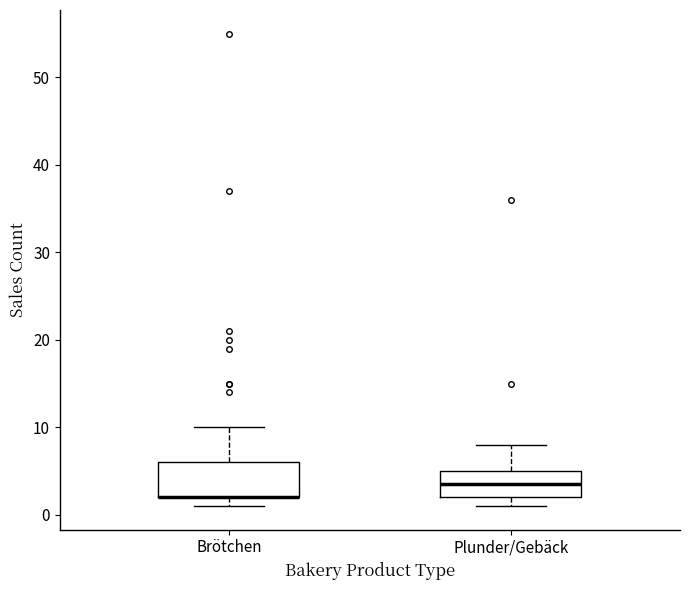

Comparing the boxes themselves (not the whiskers), which one is the tallest?

Brötchen